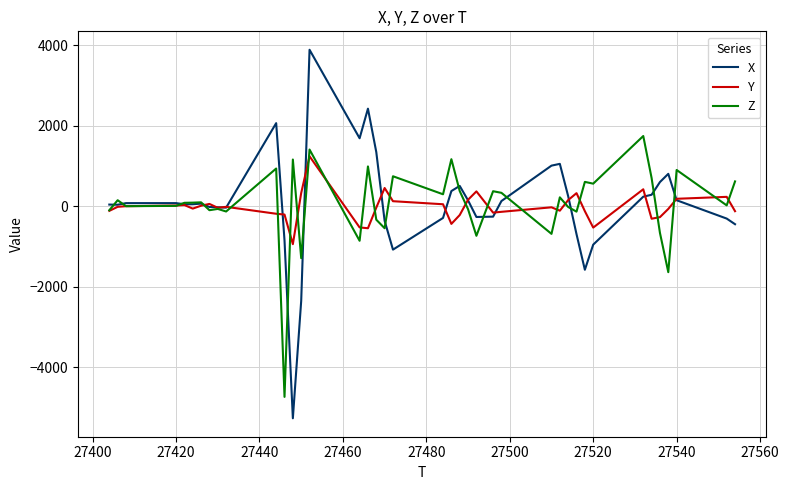

Does the chart have visible grid lines?

Yes